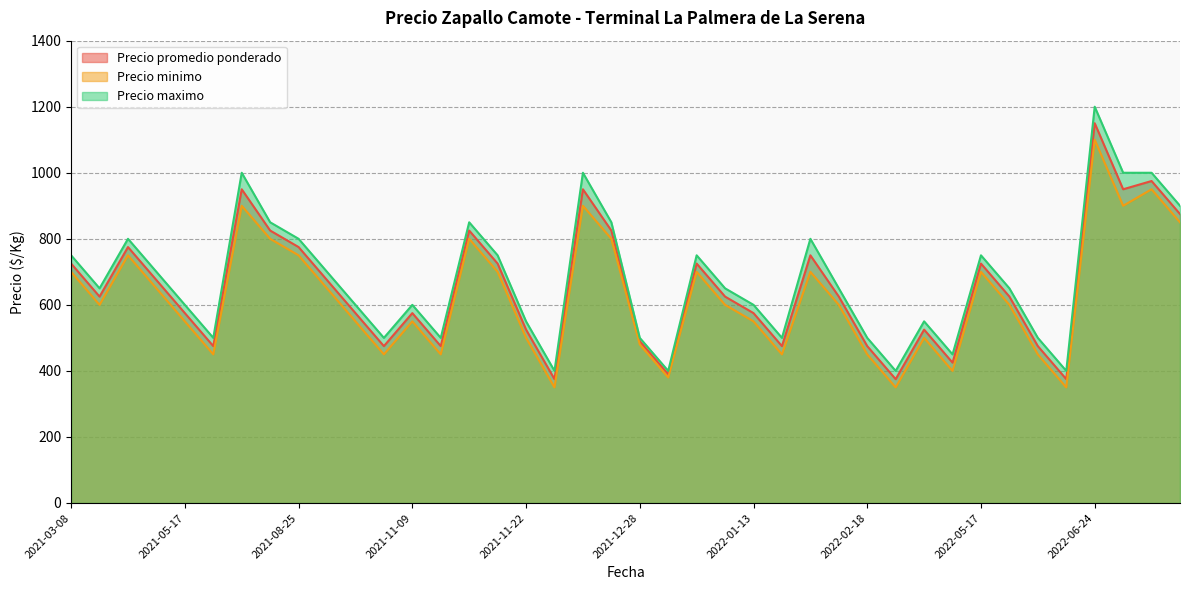

What is the value of the Precio promedio ponderado point at the 26th from the left?

575